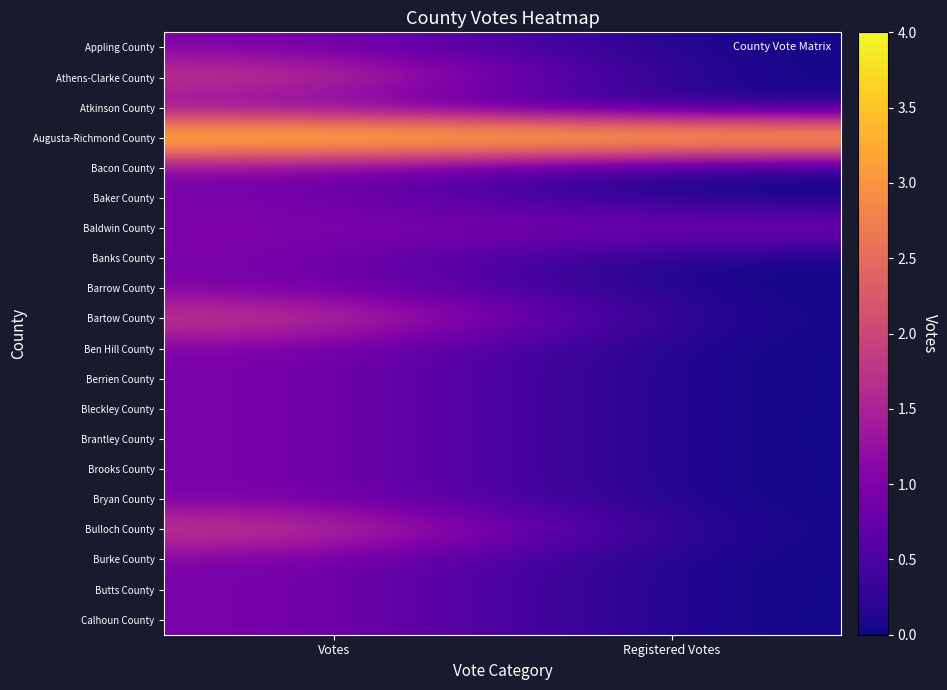

How many categories are shown in the chart?

2